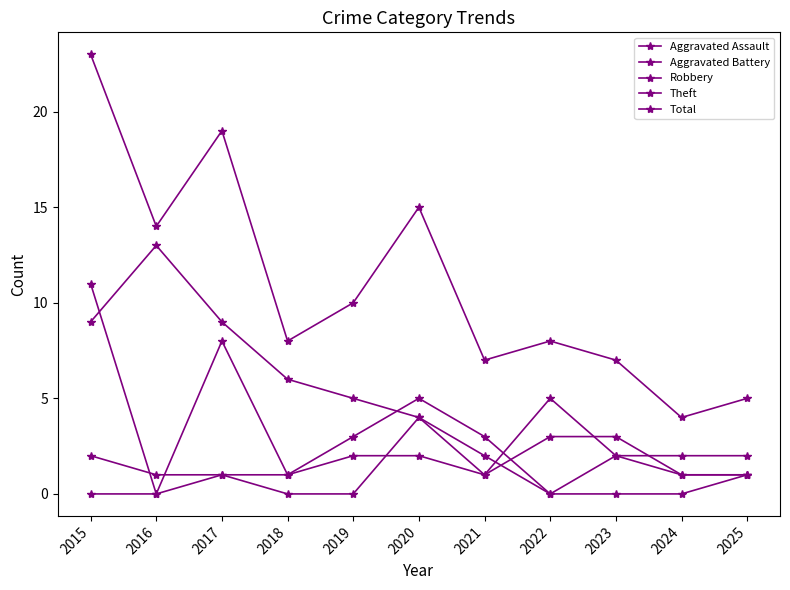

How many categories are shown in the chart?

11